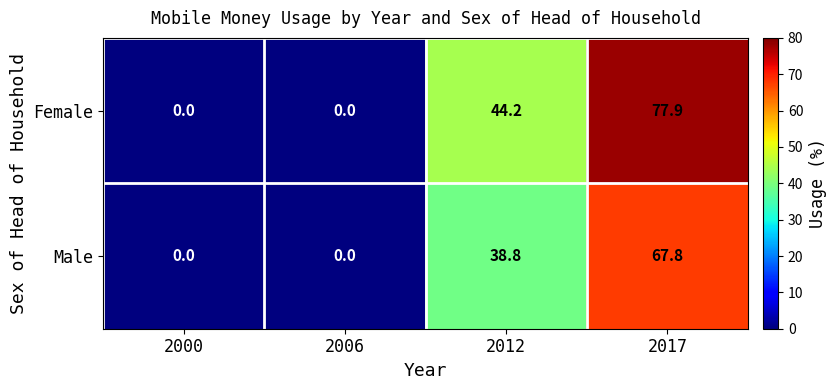

What is the difference between the second highest and second lowest values in the Male series?

38.8